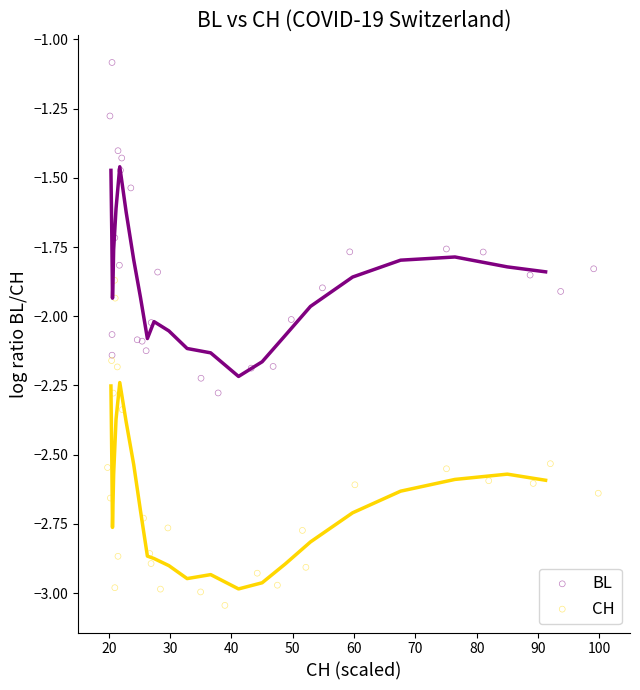

What are all the series names shown in the legend?

BL, CH